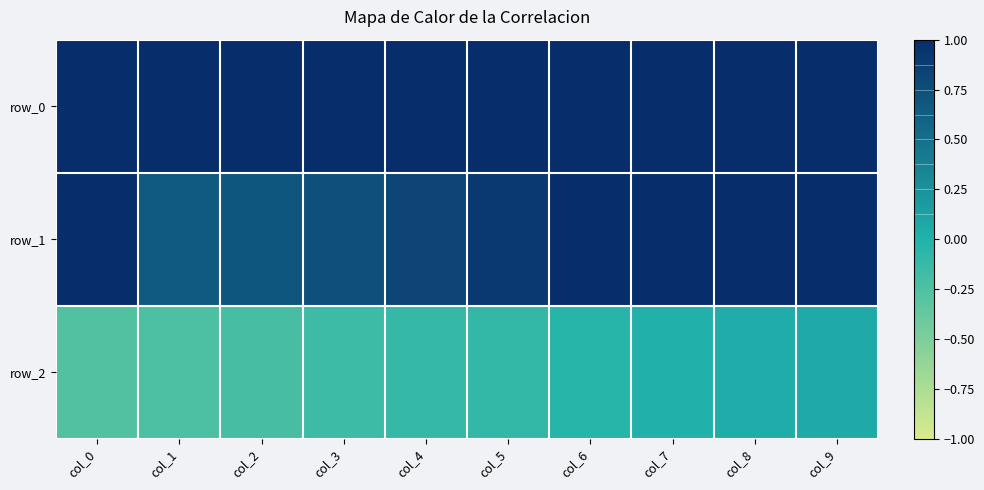

Count the row_1 values in the range 0 to 1.

10